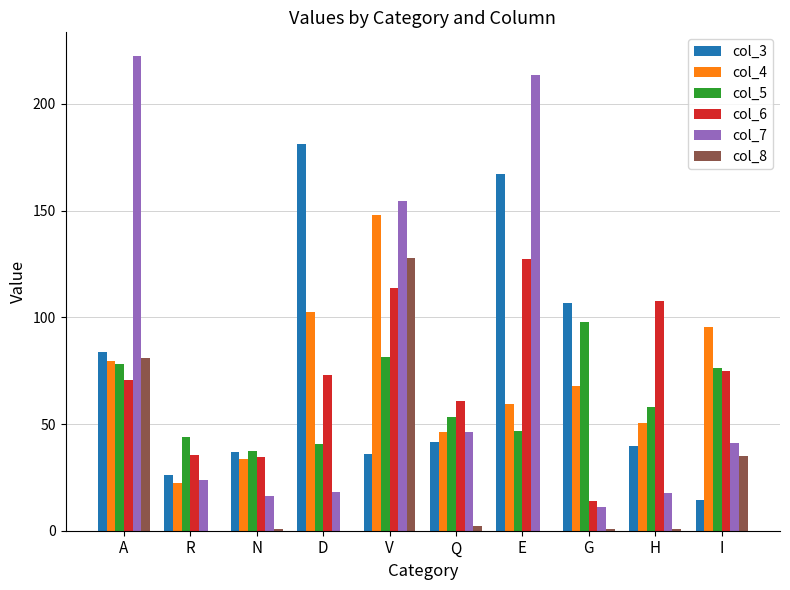

What is the average value of the col_5 series?

61.3